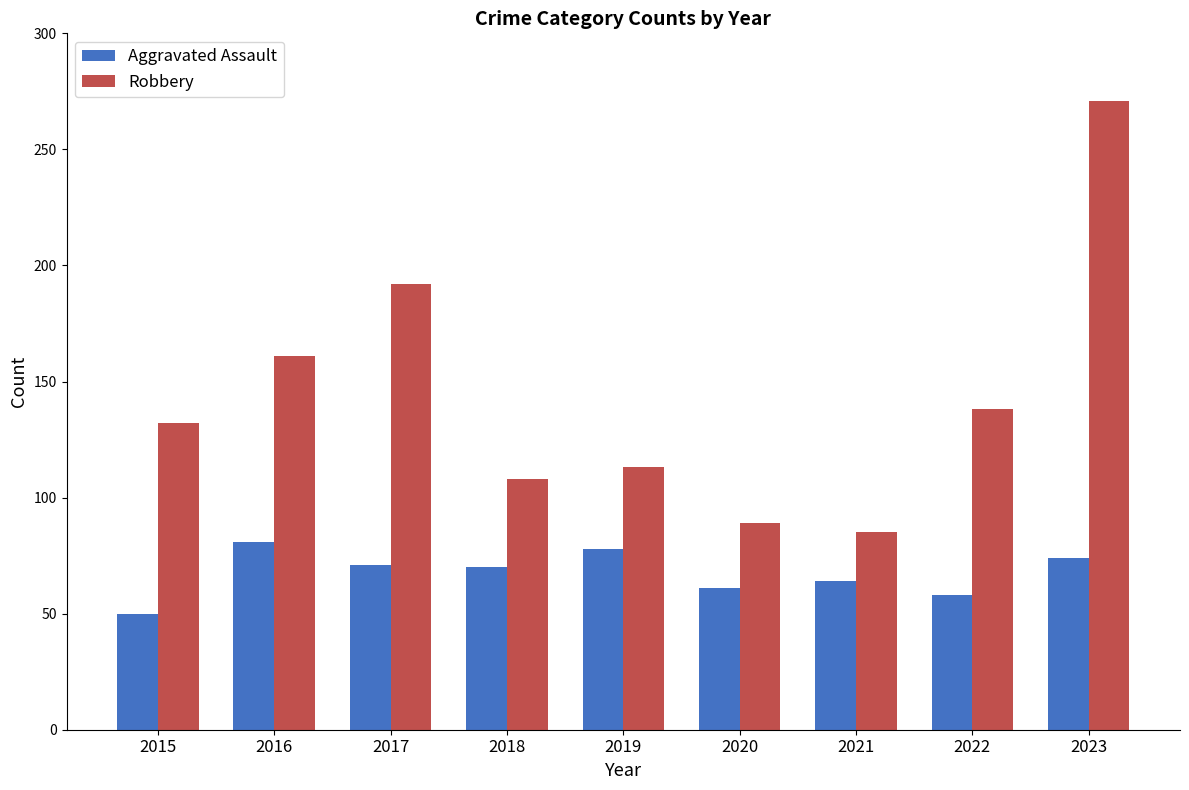

How many distinct data groups are displayed?

2